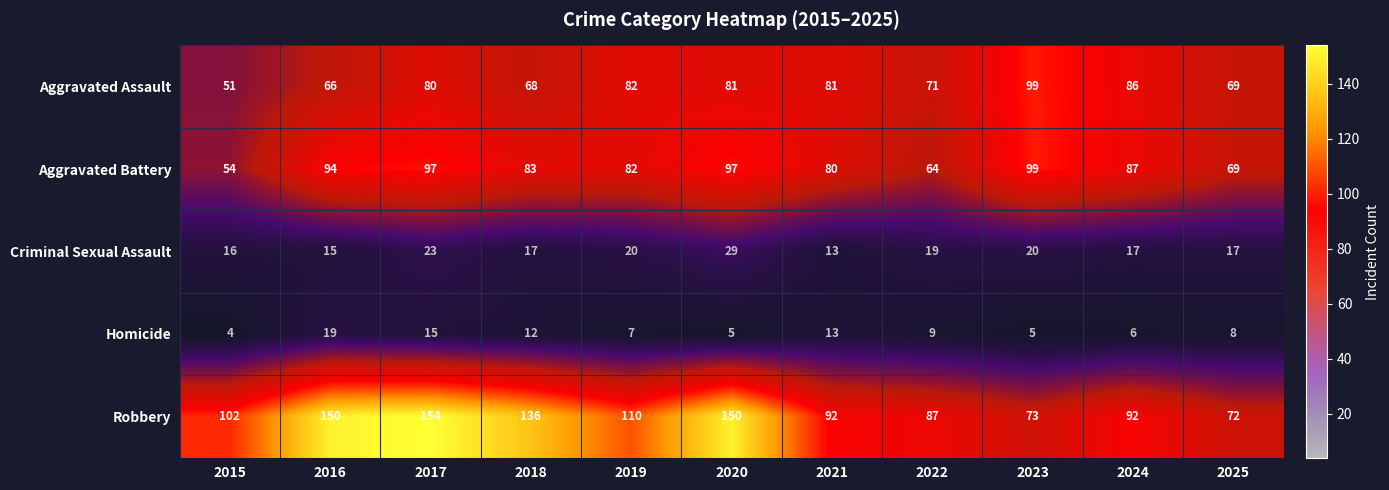

At 2024, list the series in order from largest to smallest.

Robbery, Aggravated Battery, Aggravated Assault, Criminal Sexual Assault, Homicide